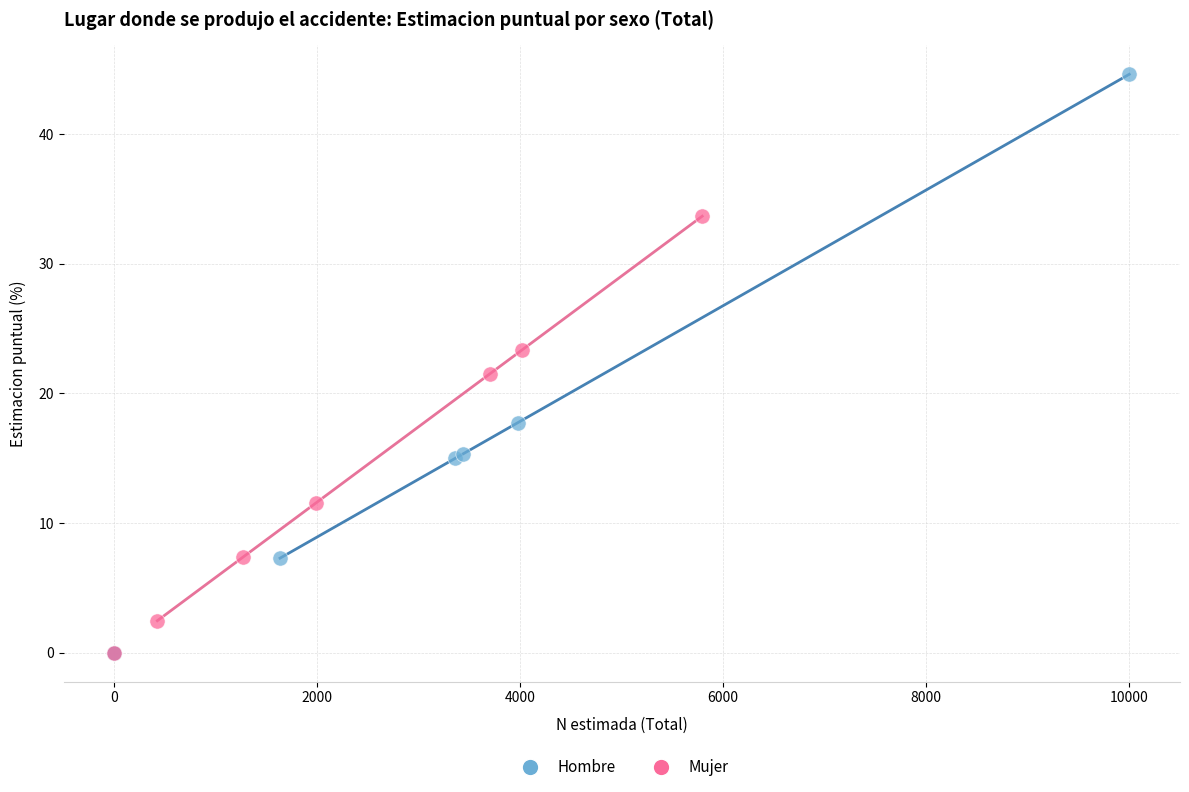

Which series reaches the maximum Y coordinate?

Hombre